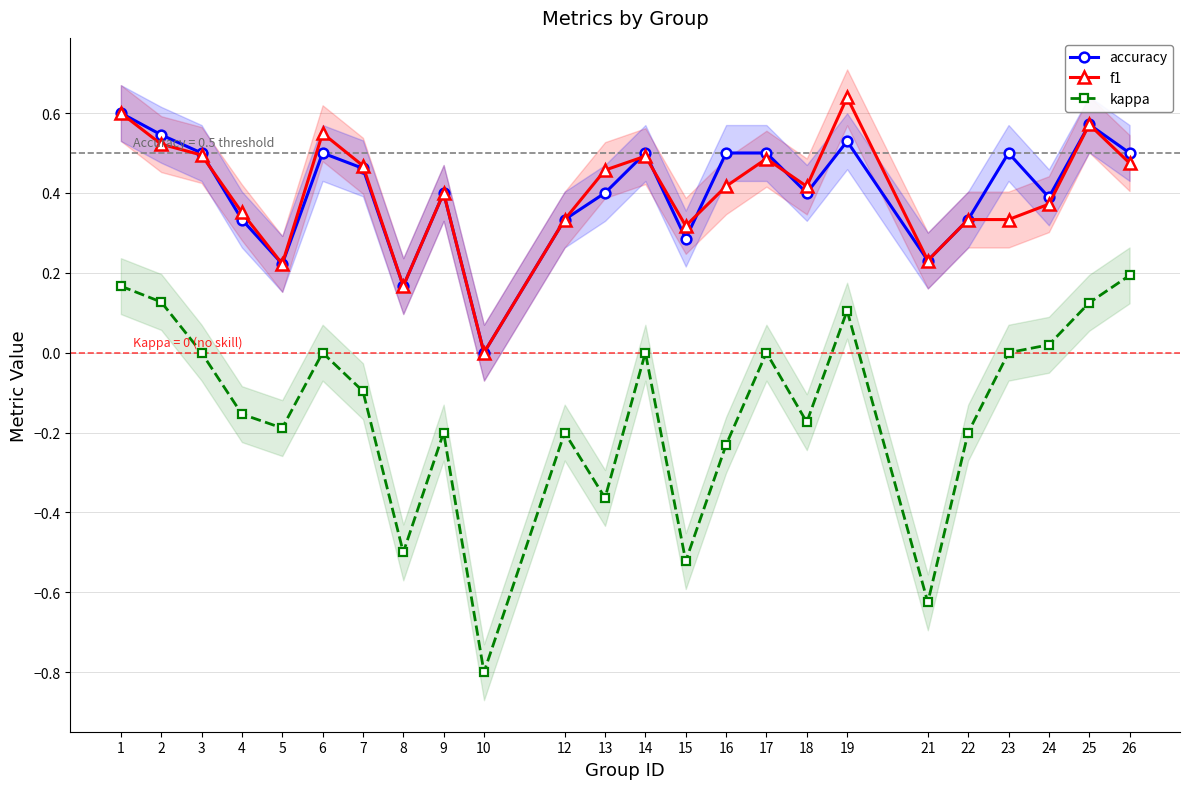

What is the spread (max minus min) of values at 17?

0.5